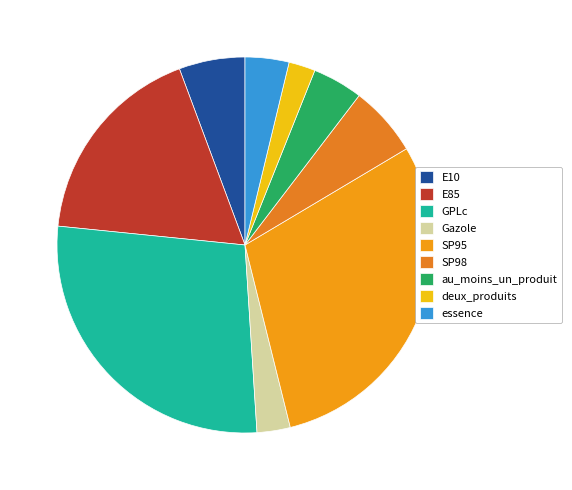

To the nearest percent, what percentage of the pie is au_moins_un_produit?

4%